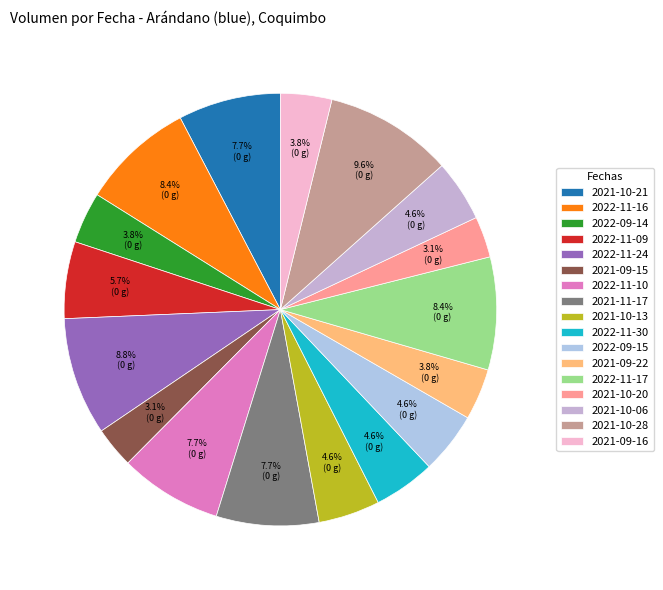

To the nearest percent, what portion does 2021-10-20 represent?

3%